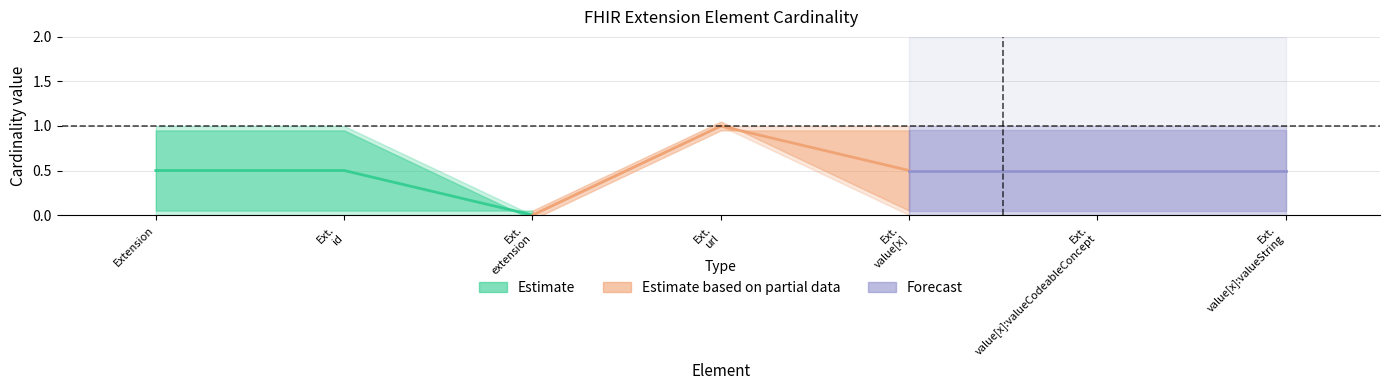

What is the average value of the Estimate based on partial data series?

0.5